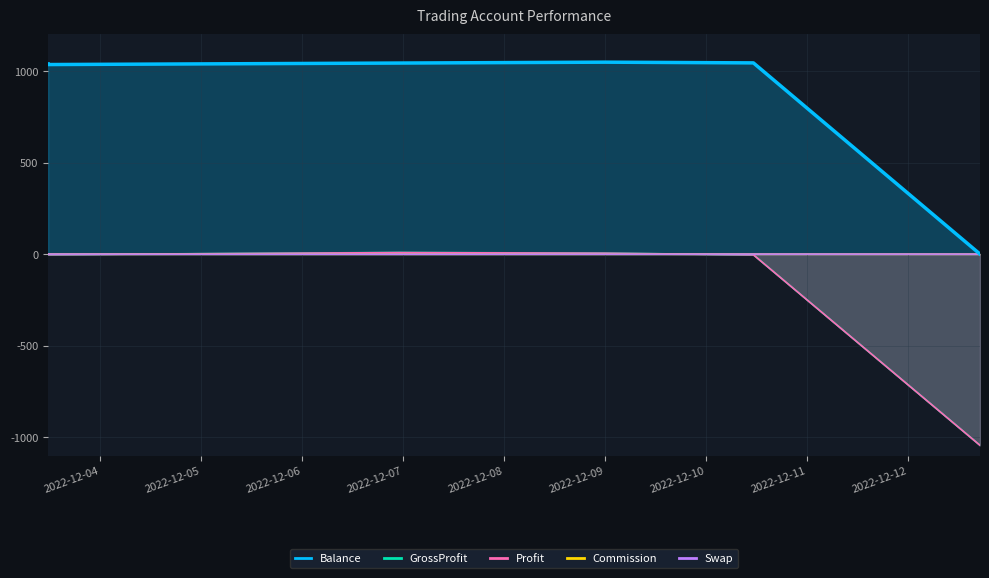

What is the difference between the maximum and minimum values in the Profit series?

1052.1